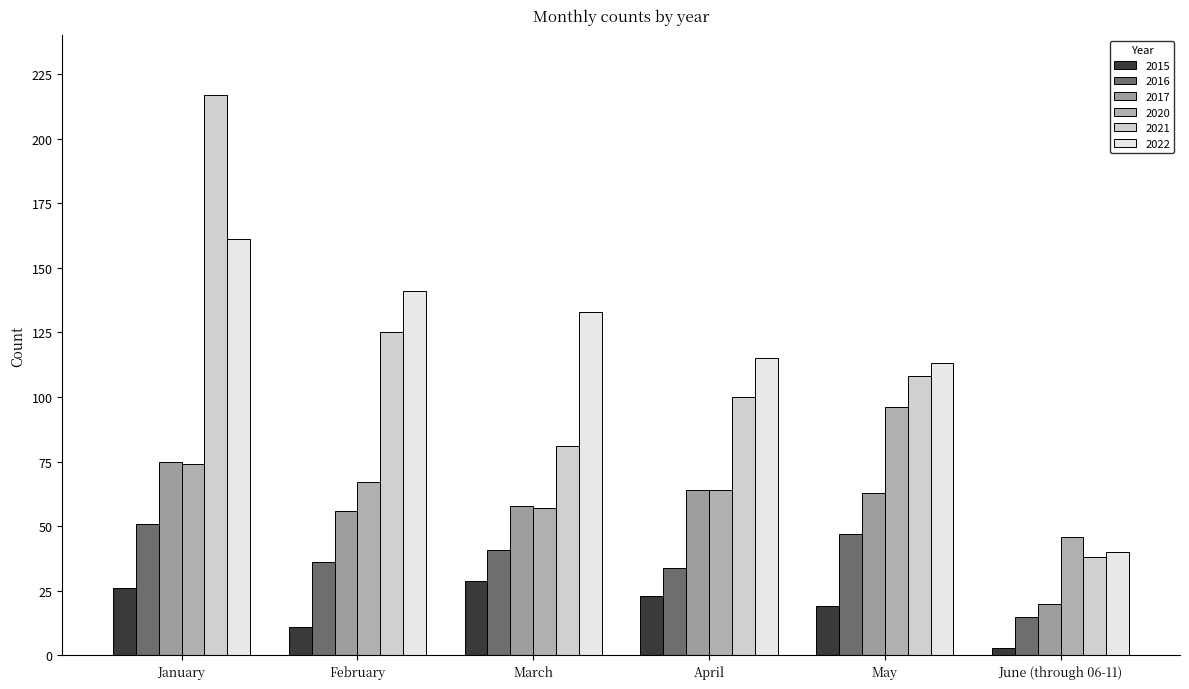

The 2021 series shows 147 at May. True or false?

False